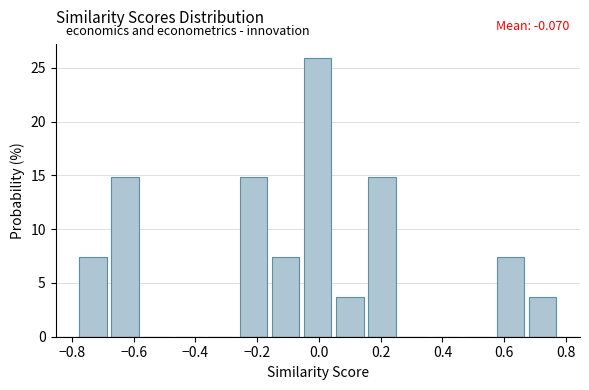

Which range on the x-axis has the tallest bar?

-0.048 to 0.056